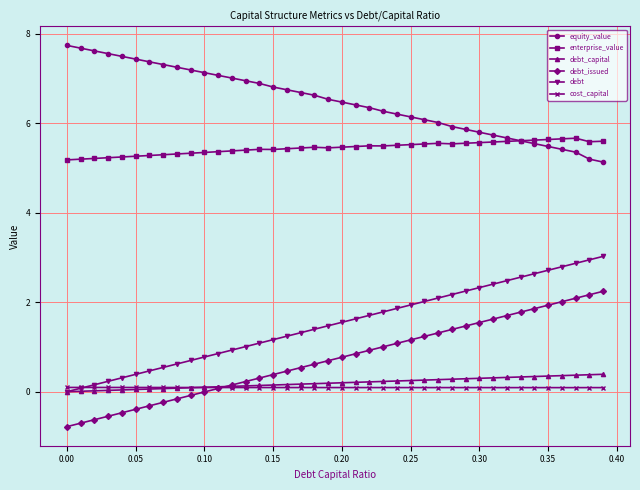

Which series has the largest total across all categories?

equity_value